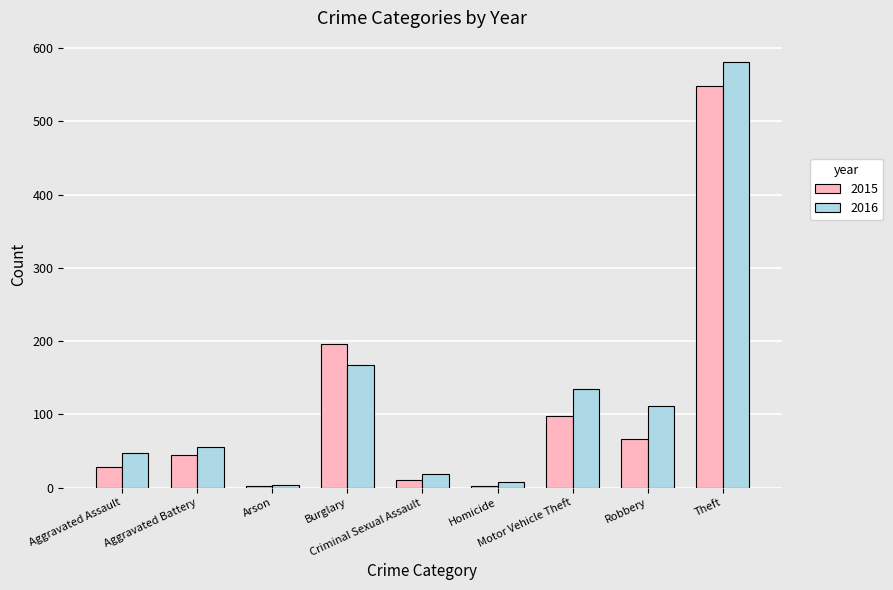

Which series has the largest range (max minus min)?

2016